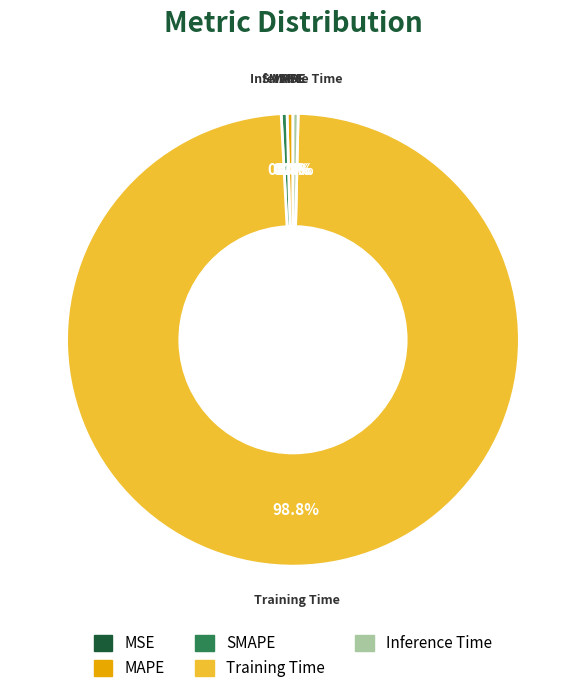

What portion of the pie excludes SMAPE?

99.6%